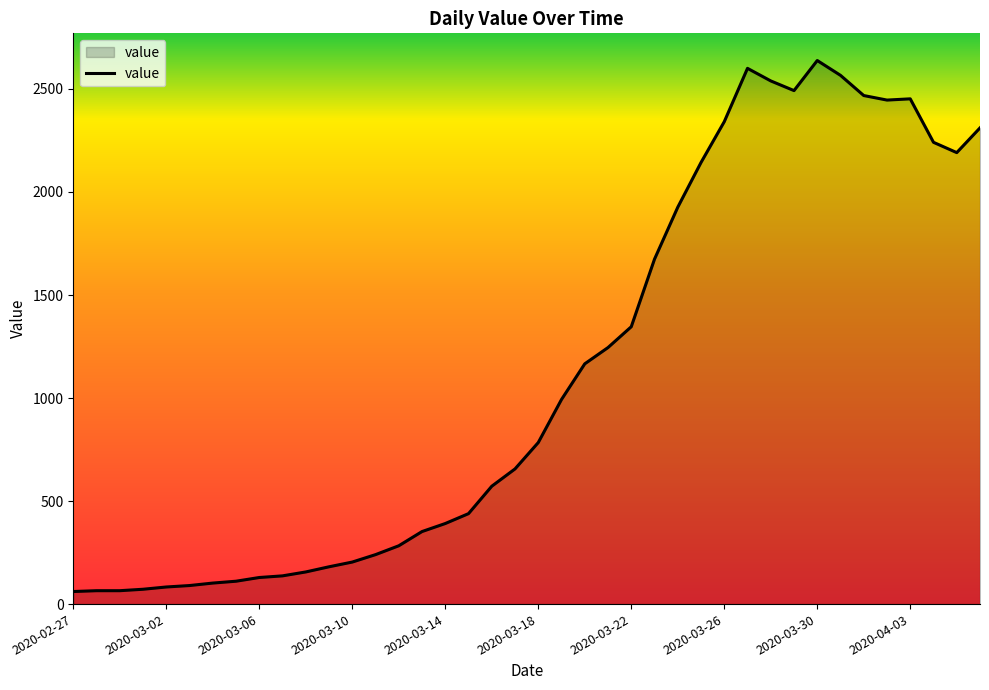

What is the greatest value displayed?

2638